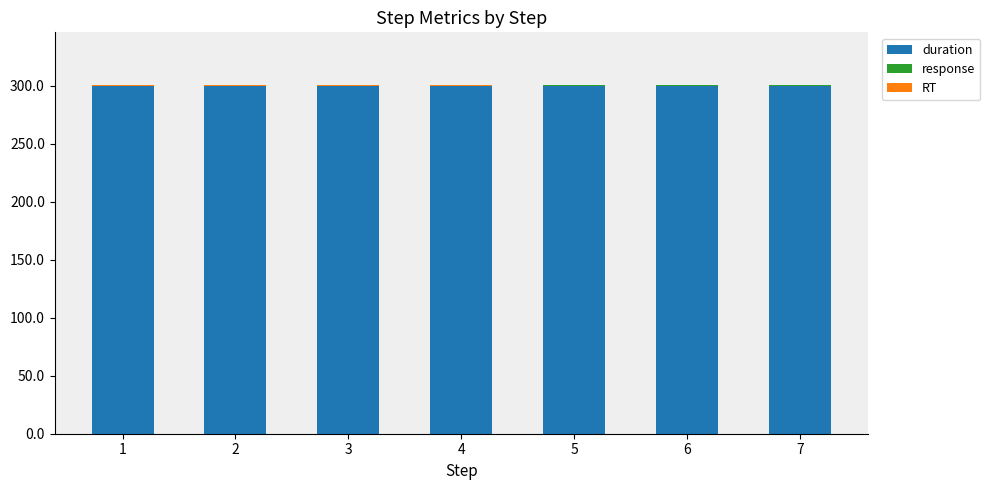

What is the sum of all duration values?

2100.0